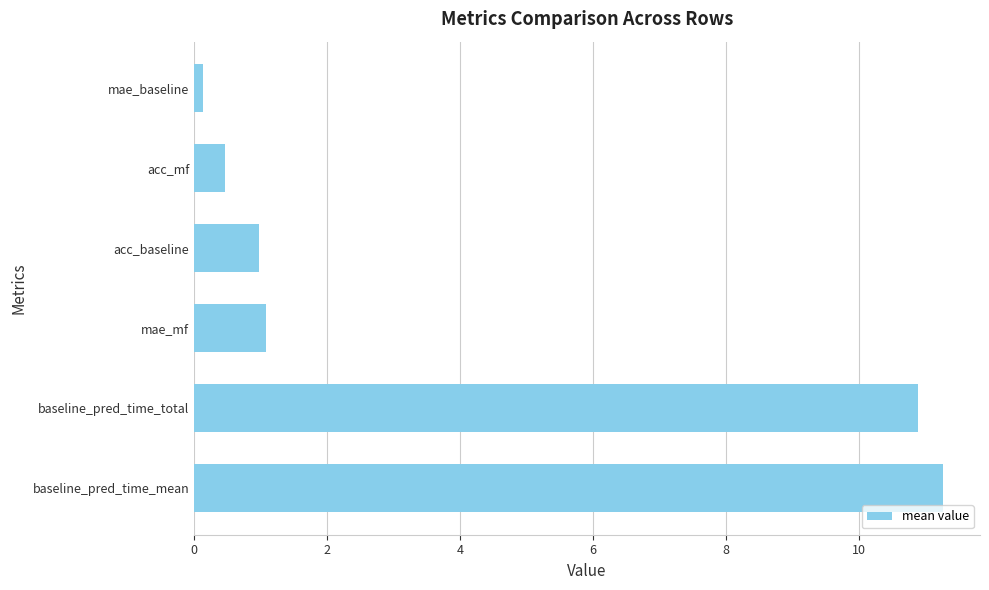

What is the difference between the maximum and minimum values?

11.1